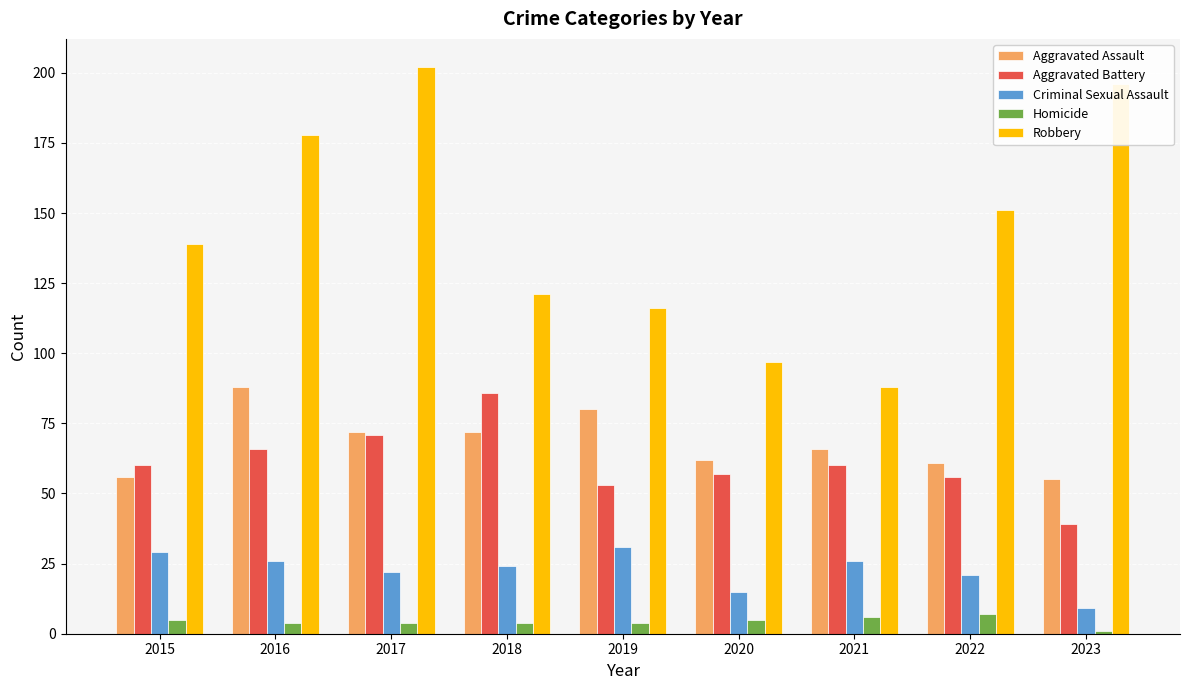

The Aggravated Battery series shows 18 at 2016. True or false?

False